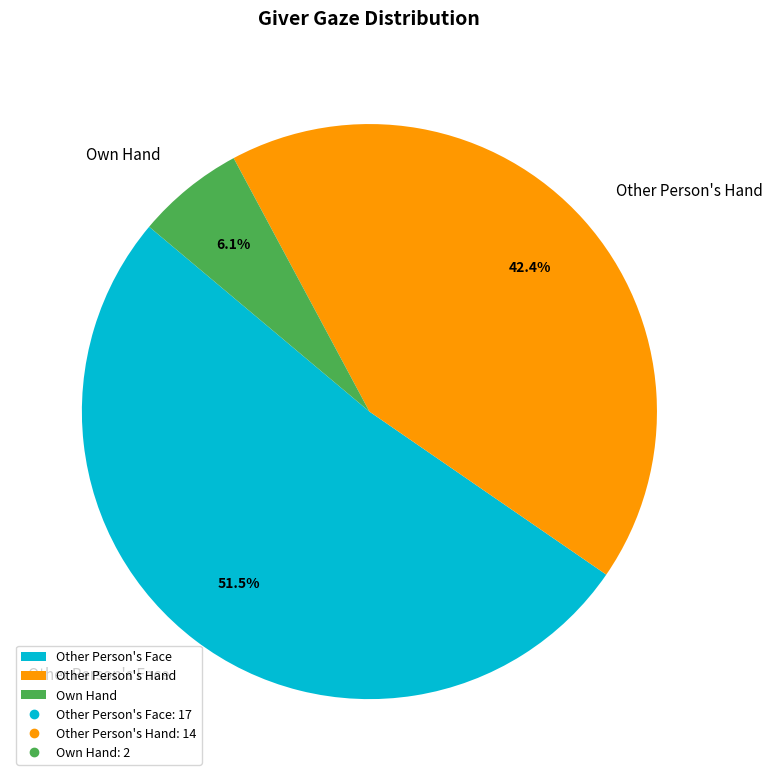

How many segments does this pie chart have?

3